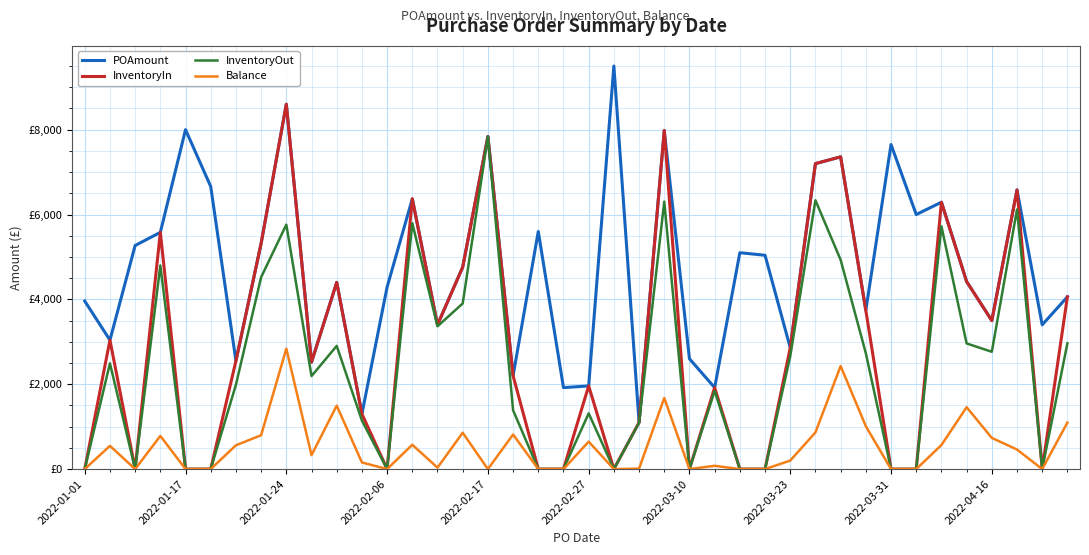

What are all the series names shown in the legend?

POAmount, InventoryIn, InventoryOut, Balance